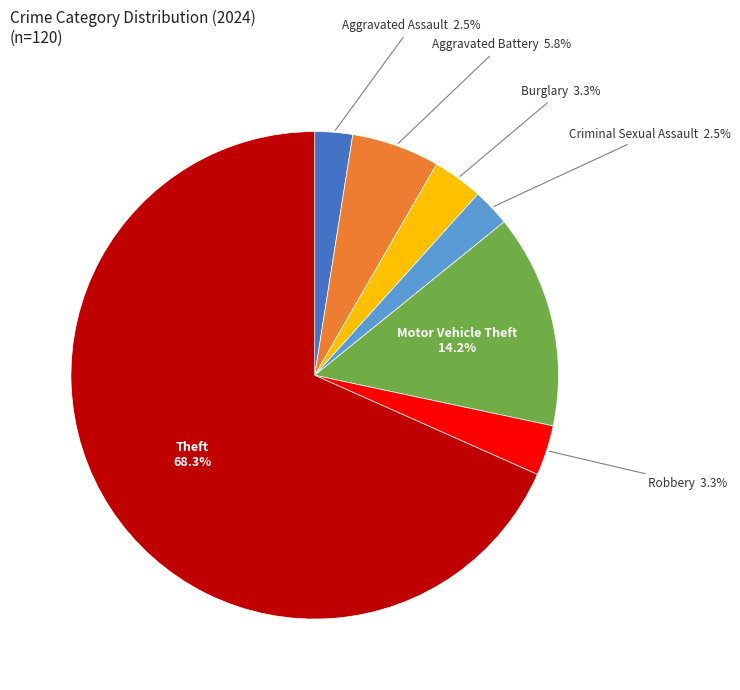

Does any single category account for the majority?

Yes